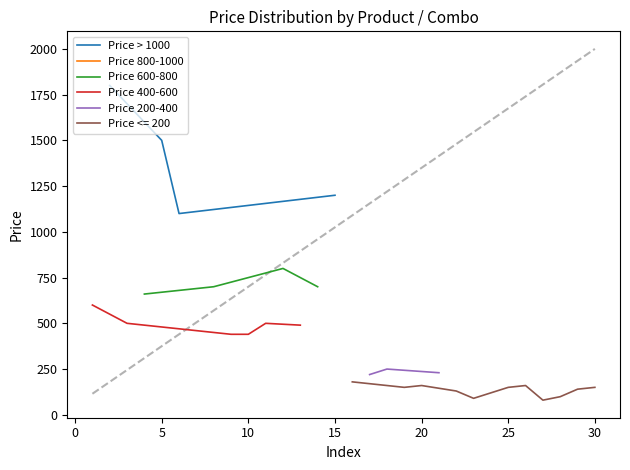

How many interior local peaks does the Product (Price by ID) series have?

3